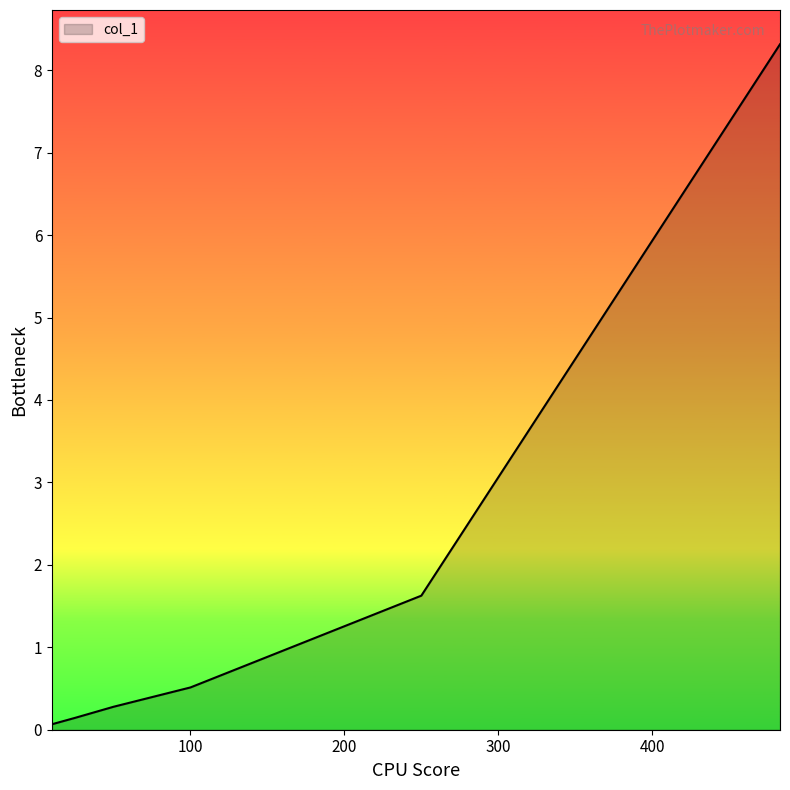

What is the sum of all values?

10.9